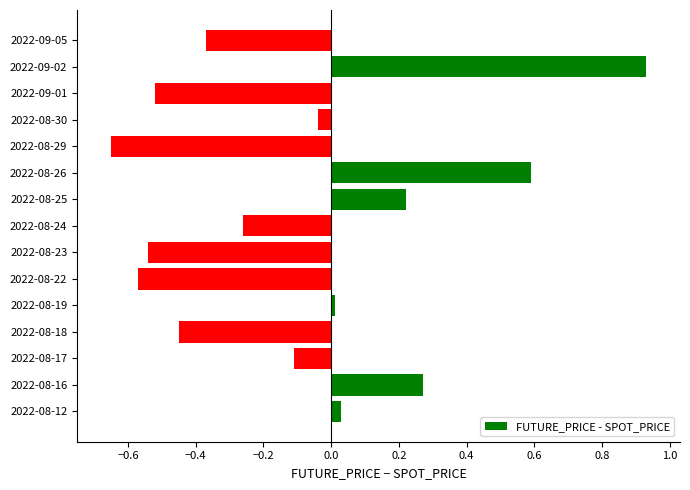

Rank the categories by value from lowest to highest.

2022-08-29, 2022-08-22, 2022-08-23, 2022-09-01, 2022-08-18, 2022-09-05, 2022-08-24, 2022-08-17, 2022-08-30, 2022-08-19, 2022-08-12, 2022-08-25, 2022-08-16, 2022-08-26, 2022-09-02